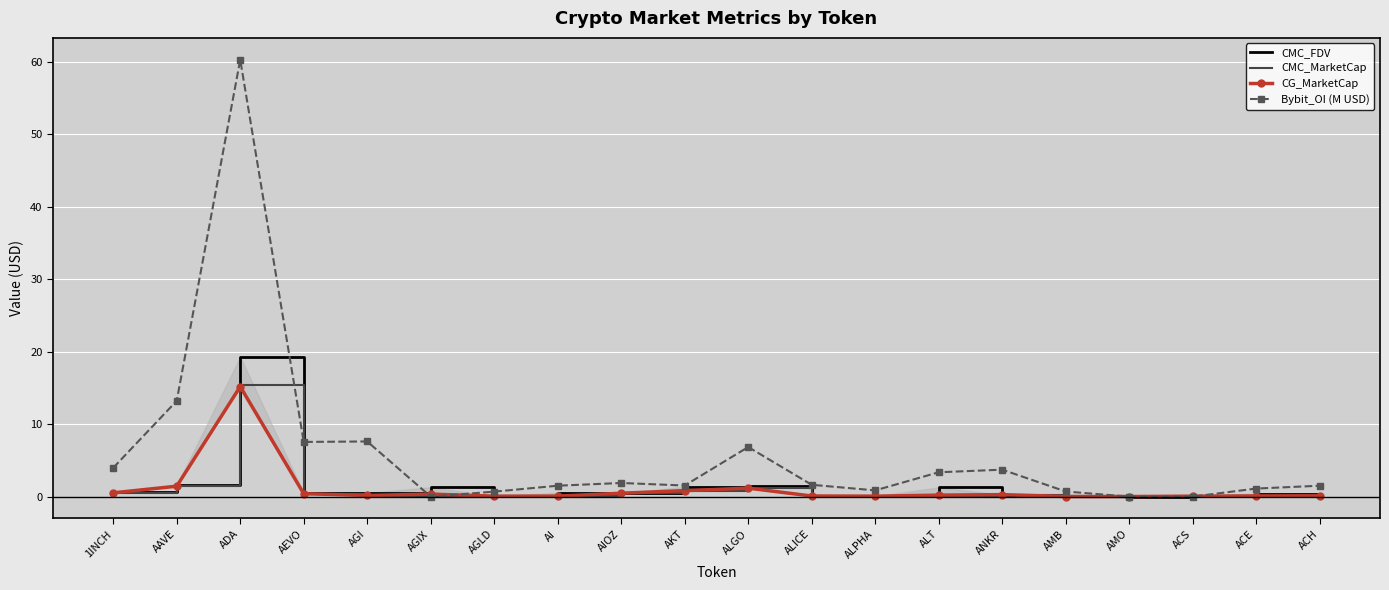

Between which two adjacent categories do CG_MarketCap and CMC_FDV first intersect?

AGIX and AGLD